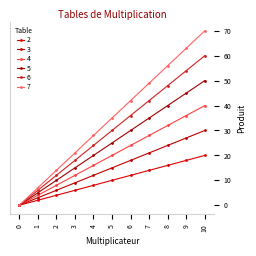

Between 0 and 7, which is larger?

7